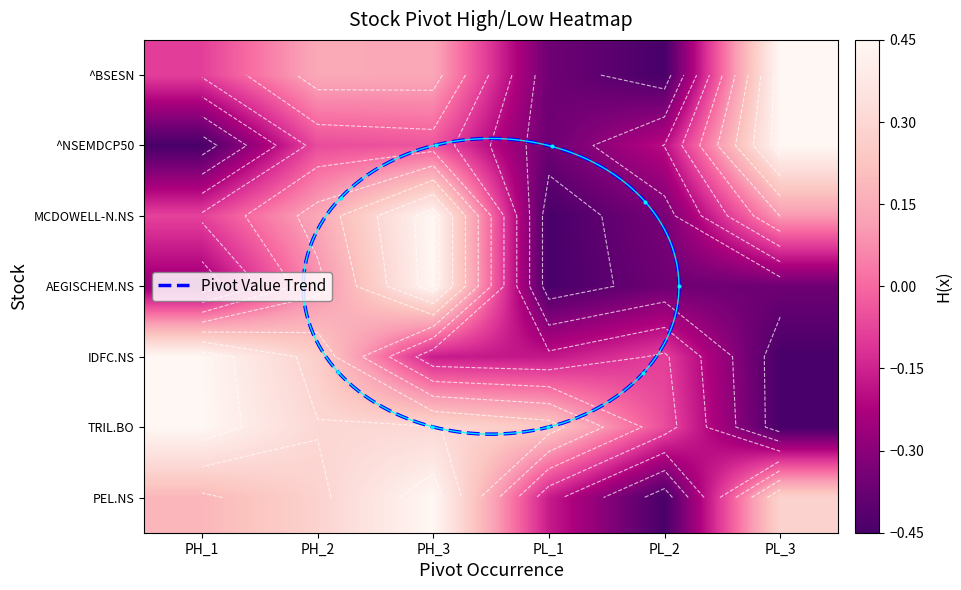

Is the value of IDFC.NS at PL_3 greater than the value of PEL.NS at PH_3?

No